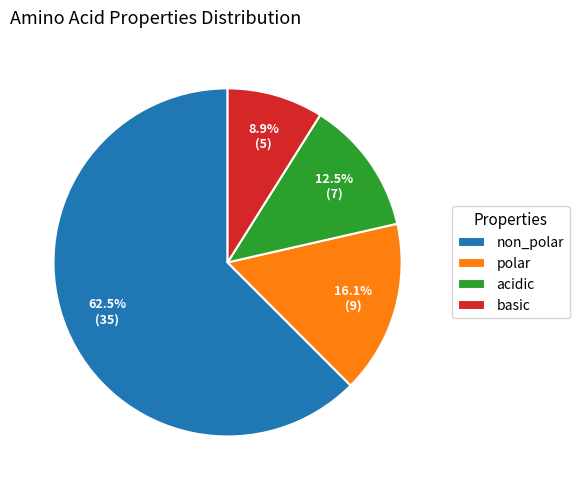

Is non_polar the majority of the pie?

Yes